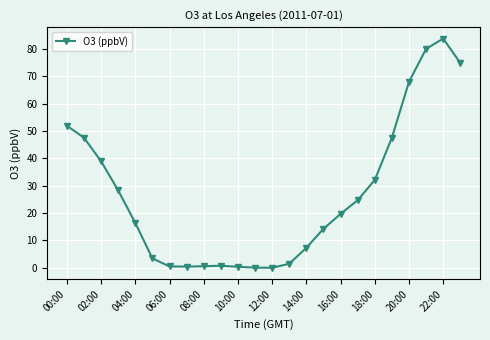

True or false: the data has more than 1 interior local peaks.

True